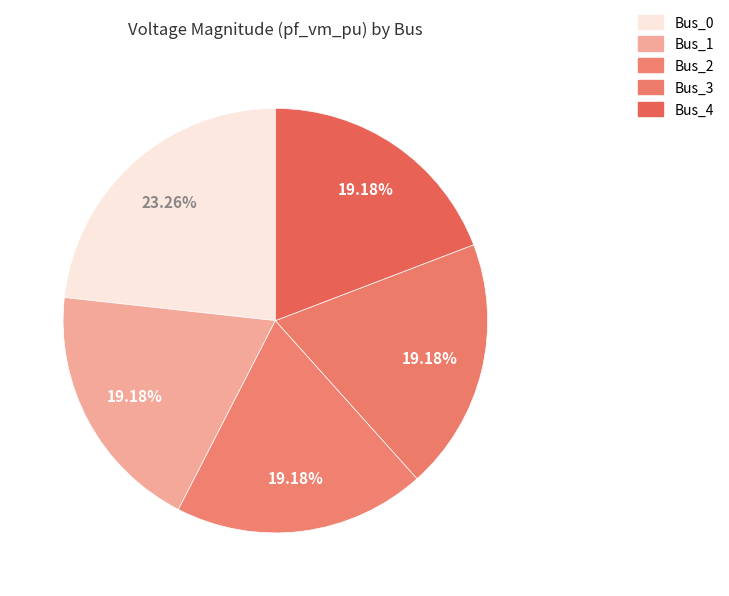

Which has a higher value, Bus_1 or Bus_4?

Bus_4